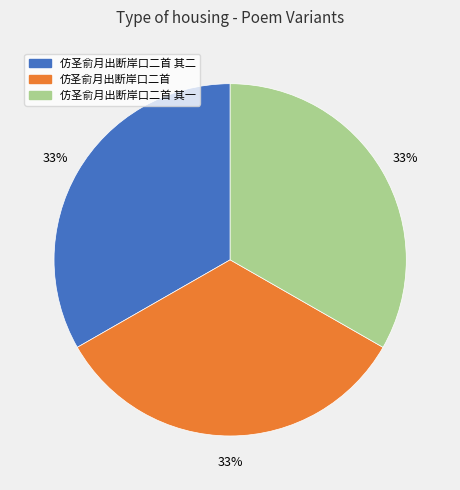

To the nearest percent, what portion does 仿圣俞月出断岸口二首 represent?

33%